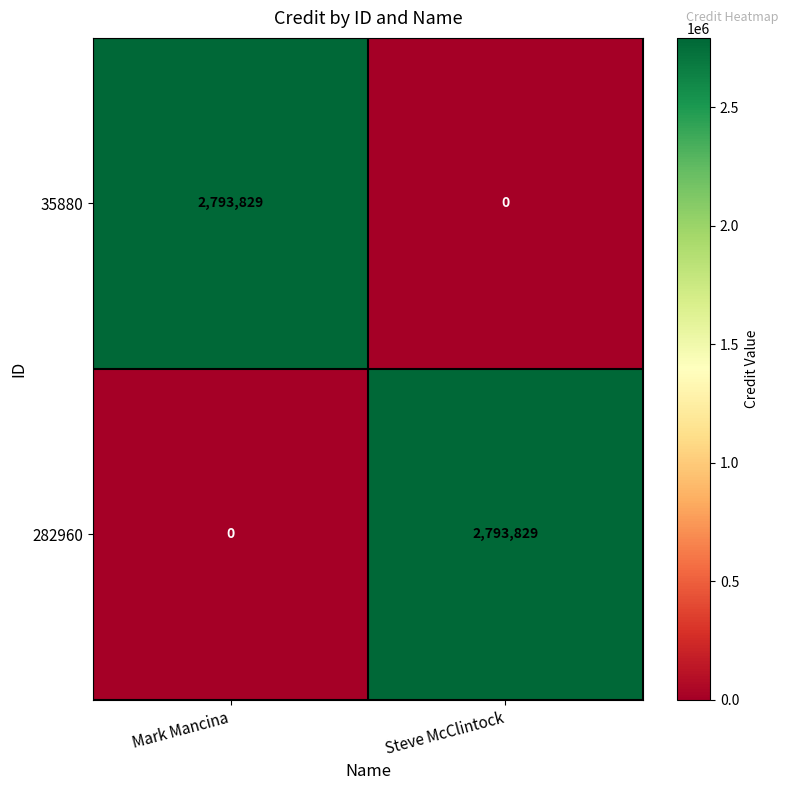

Is it true that 35880 equals 2793829 at Mark Mancina?

True